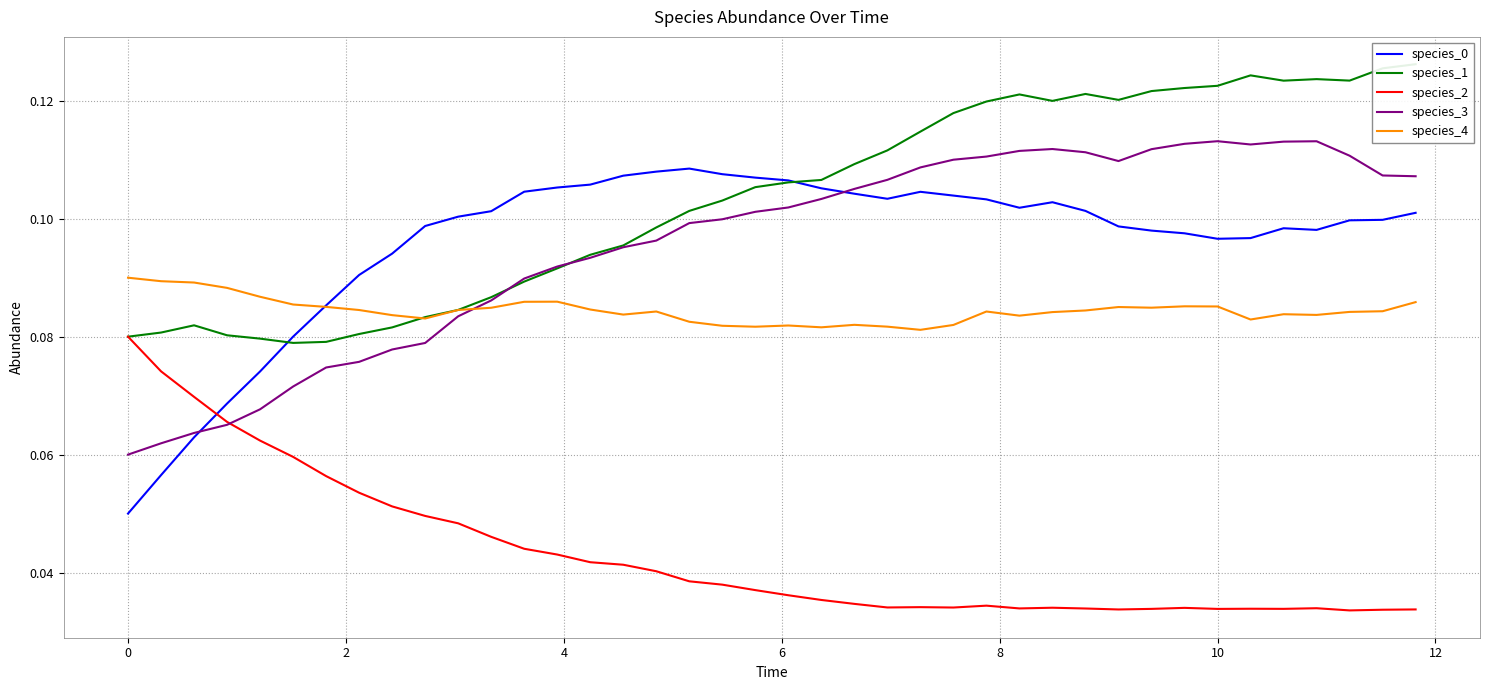

True or false: species_0 and species_2 cross at least once.

True